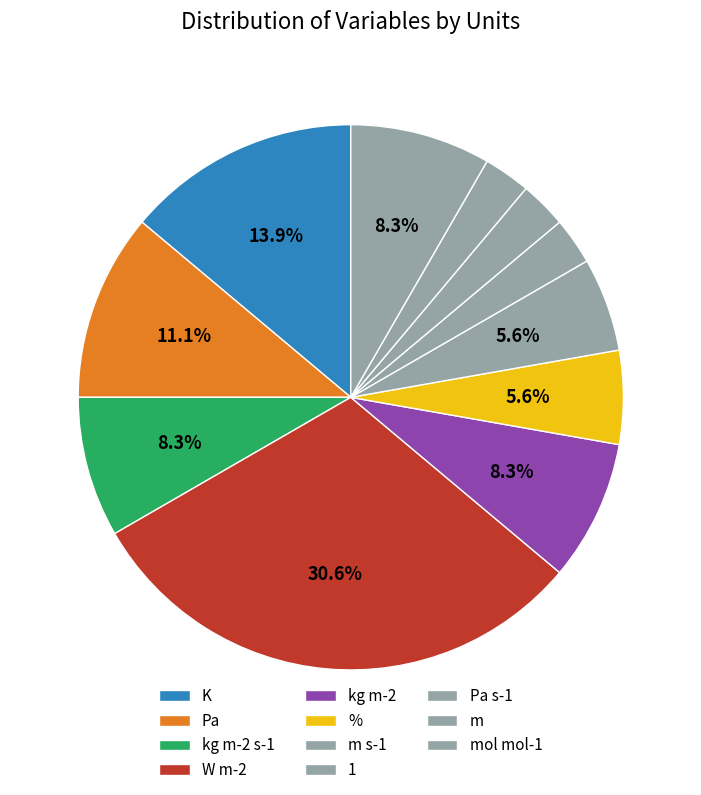

How many segments does this pie chart have?

11